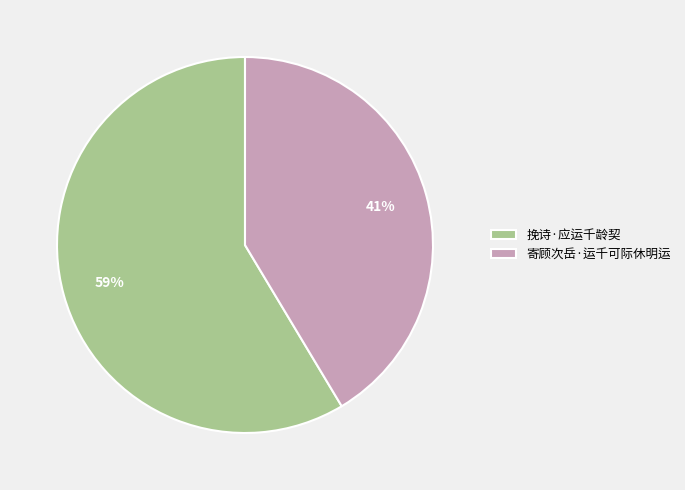

To the nearest percent, what percentage of the pie is 寄顾次岳·运千可际休明运?

41%